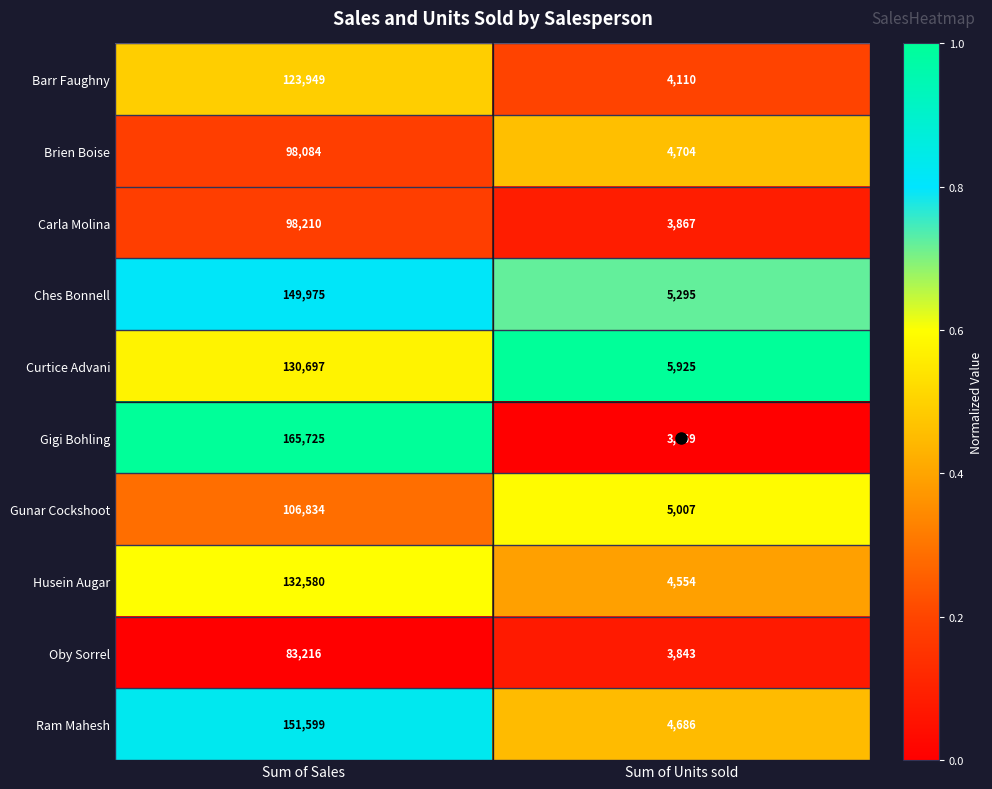

Is it true that Gunar Cockshoot equals 106834 at Sum of Sales?

True